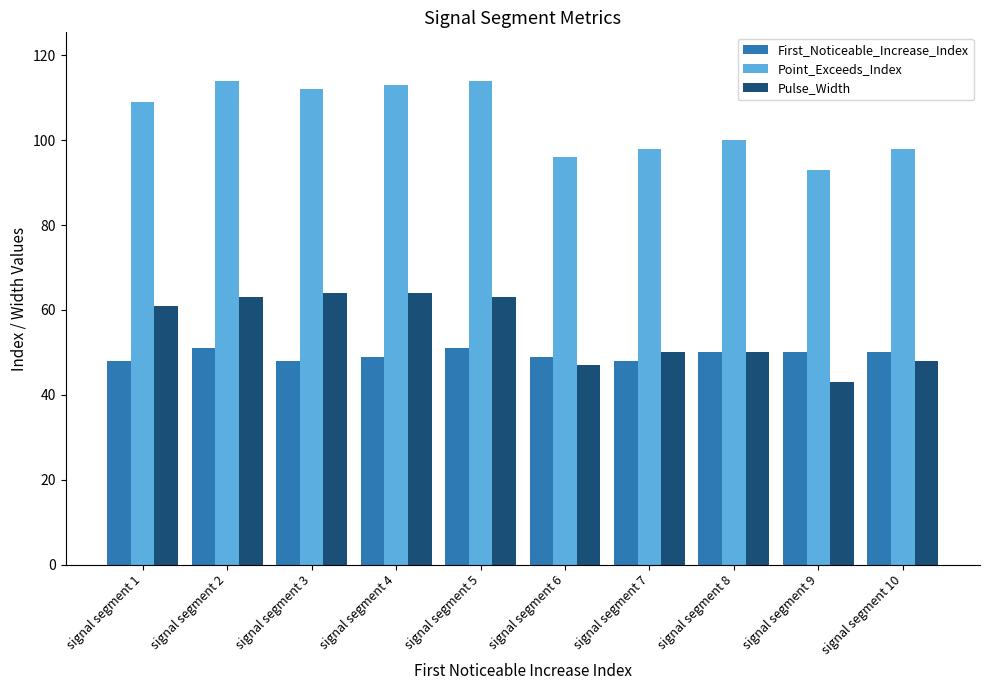

Reading right to left, list all the values displayed in this chart.

First_Noticeable_Increase_Index: signal segment 10=50	signal segment 9=50	signal segment 8=50	signal segment 7=48	signal segment 6=49	signal segment 5=51	signal segment 4=49	signal segment 3=48	signal segment 2=51	signal segment 1=48
Point_Exceeds_Index: signal segment 10=98	signal segment 9=93	signal segment 8=100	signal segment 7=98	signal segment 6=96	signal segment 5=114	signal segment 4=113	signal segment 3=112	signal segment 2=114	signal segment 1=109
Pulse_Width: signal segment 10=48	signal segment 9=43	signal segment 8=50	signal segment 7=50	signal segment 6=47	signal segment 5=63	signal segment 4=64	signal segment 3=64	signal segment 2=63	signal segment 1=61